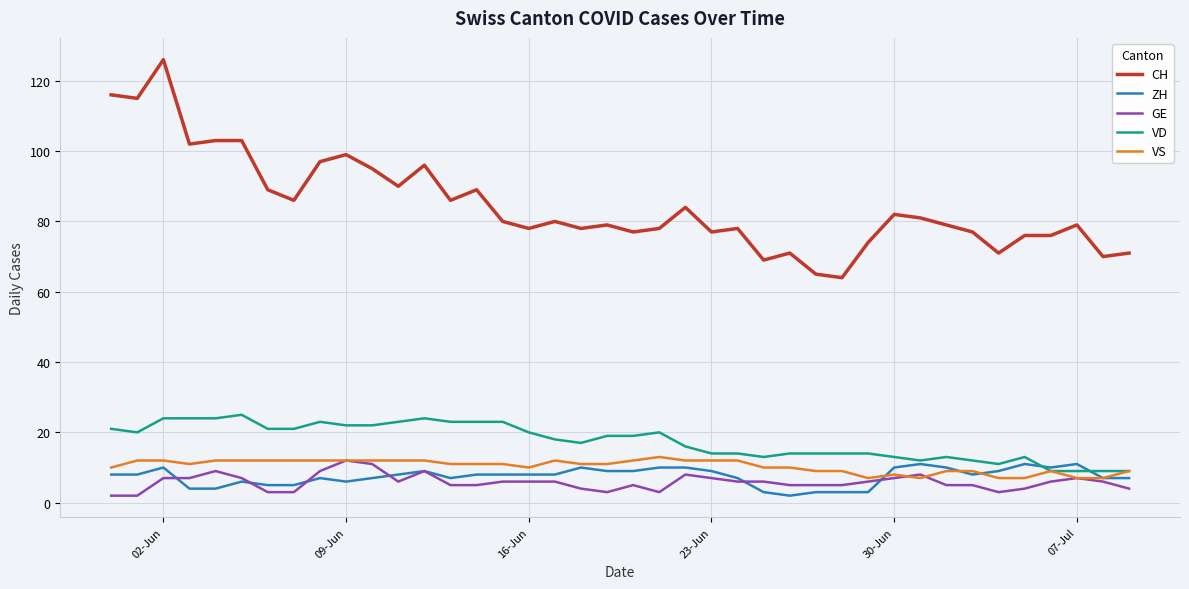

What is the minimum value for GE?

2